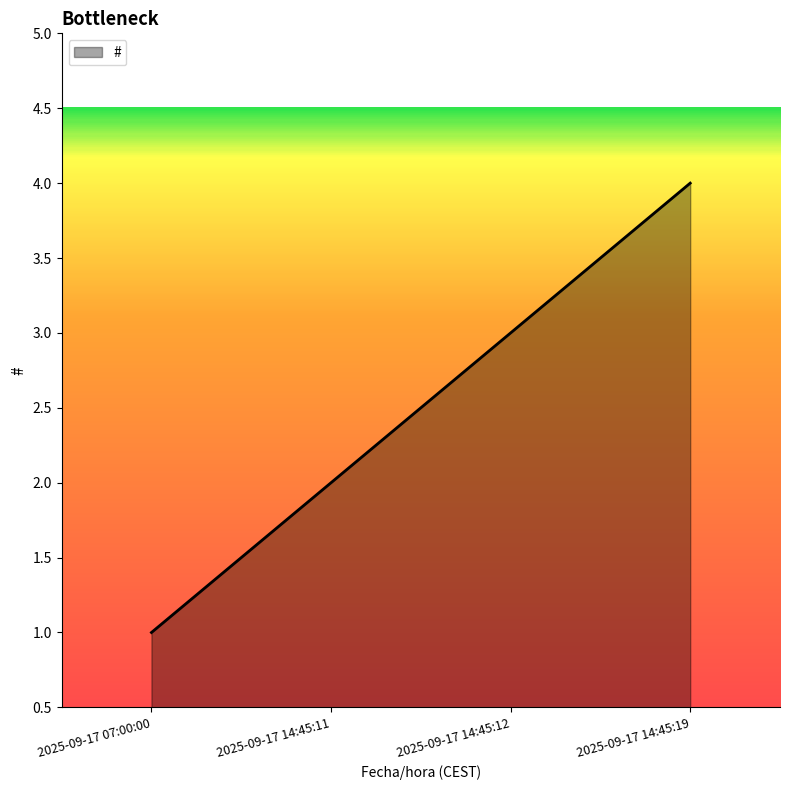

What is the smallest value displayed?

1